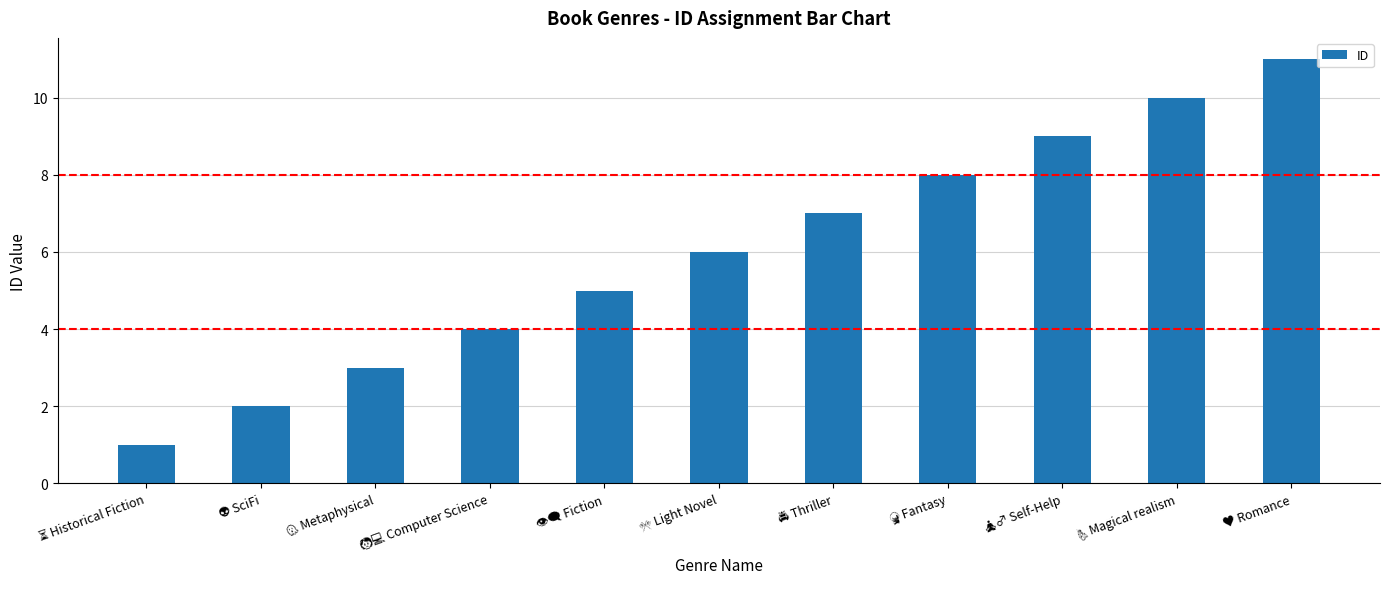

What is the sum of all values?

66